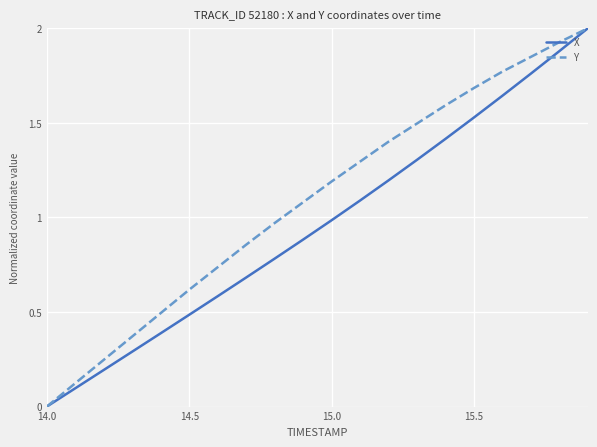

True or false: X has more than 0 interior local peaks.

False